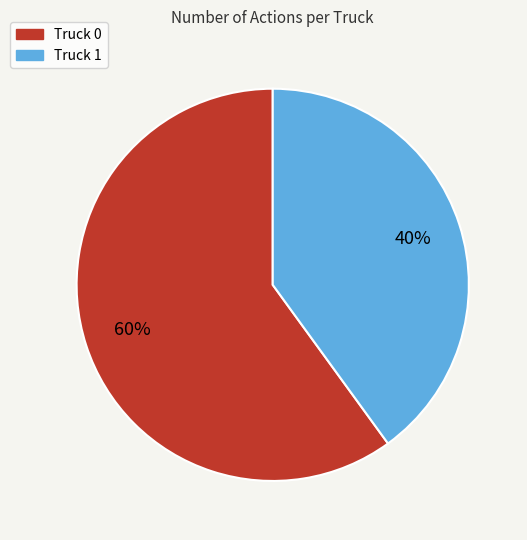

What percentage is the Truck 0 slice, to the nearest percent?

60%